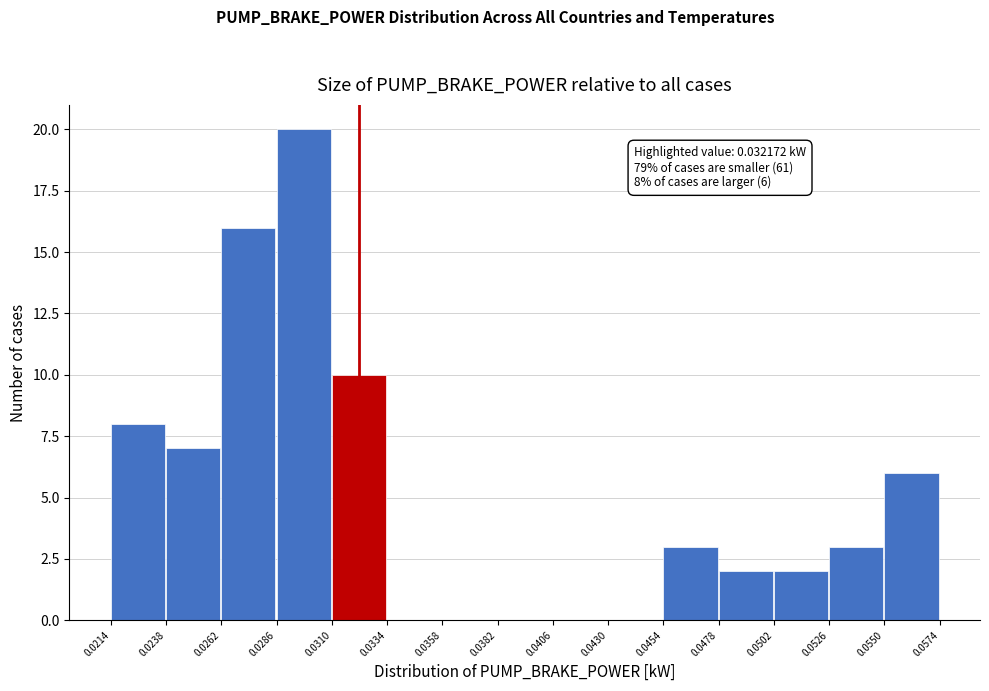

Over which range of the x-axis is the bar tallest?

0.0286 to 0.0310